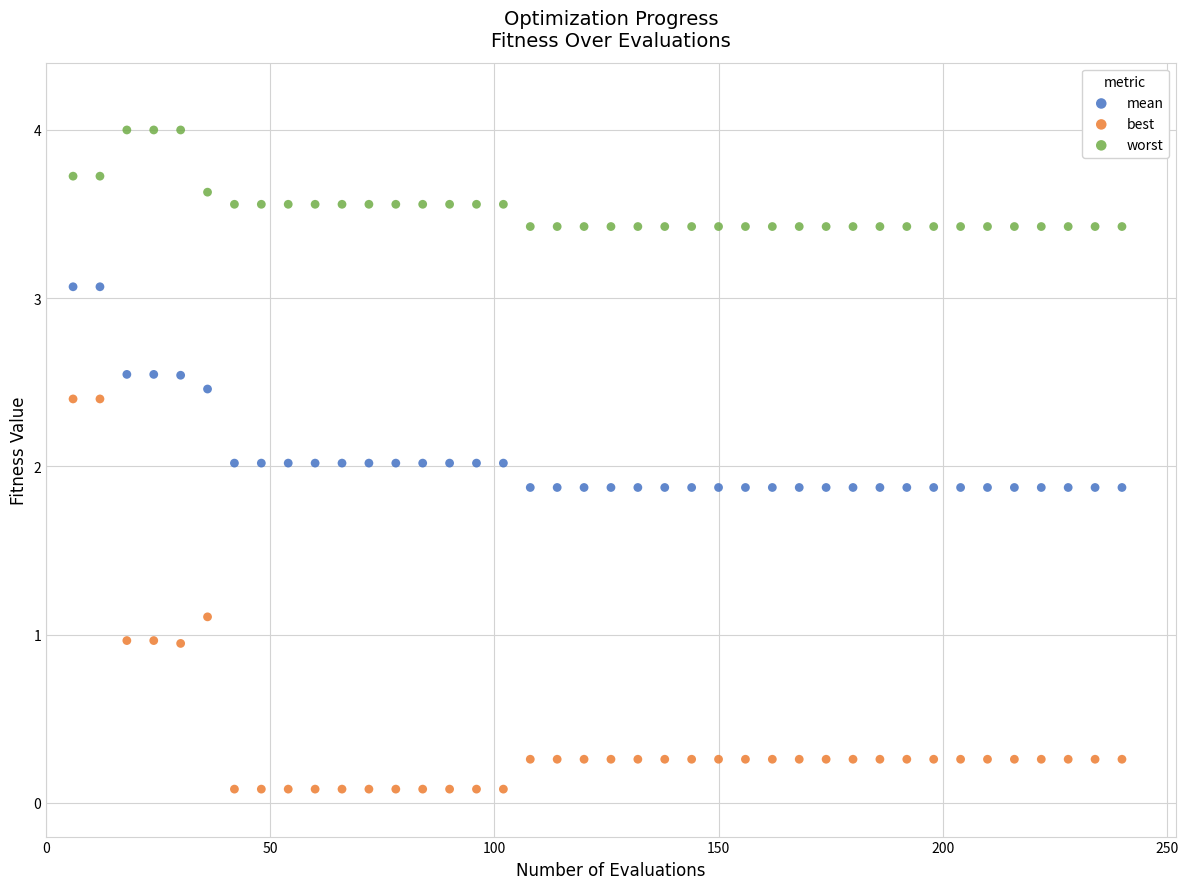

What are all the series names shown in the legend?

mean, best, worst